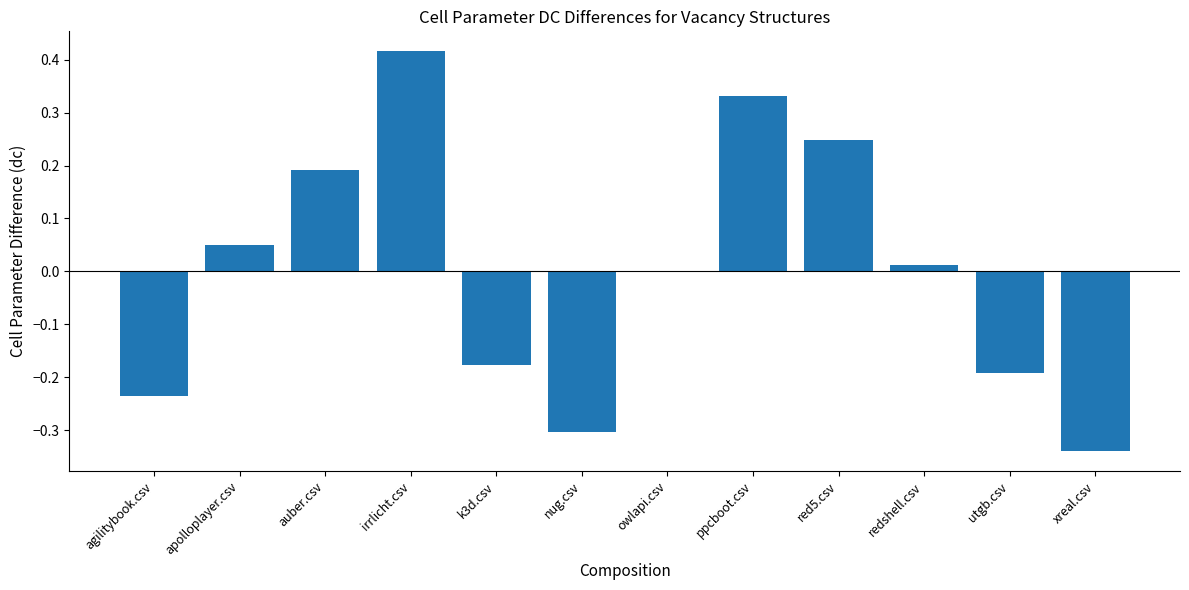

Is it true that the value at utgb.csv is -0.3?

False